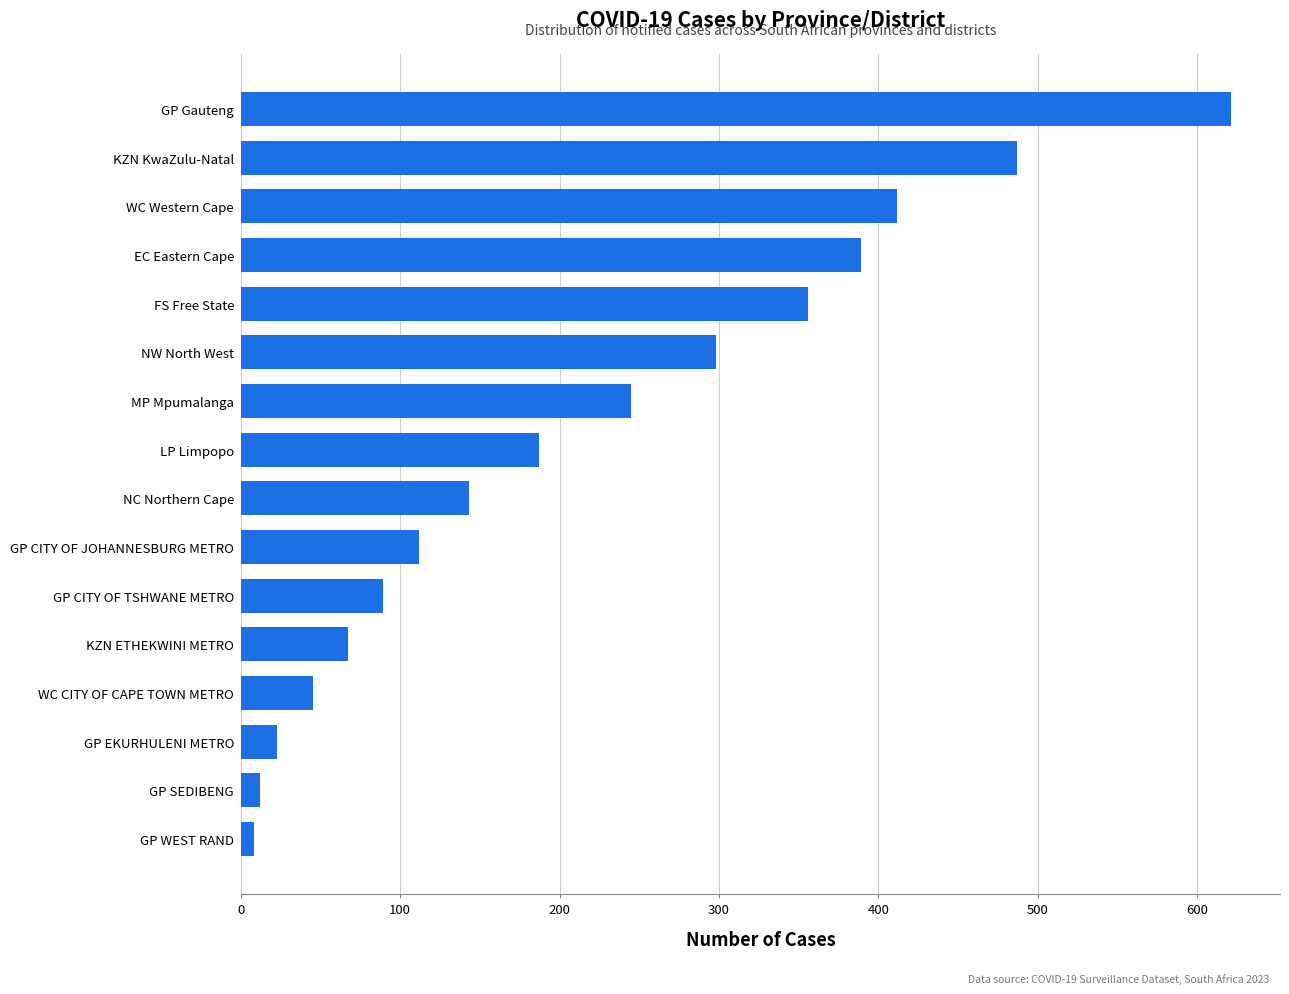

What is the difference between the second highest and second lowest values?

475